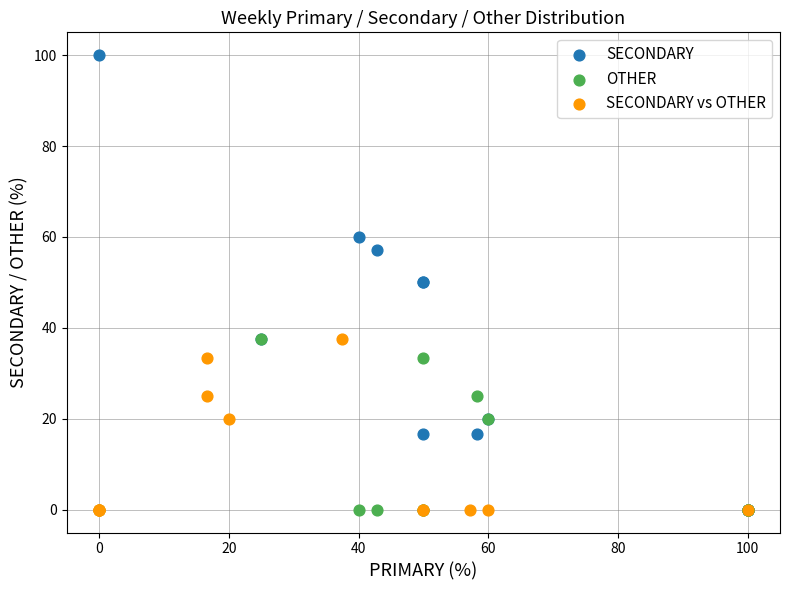

Which series has the widest spread of Y values?

SECONDARY